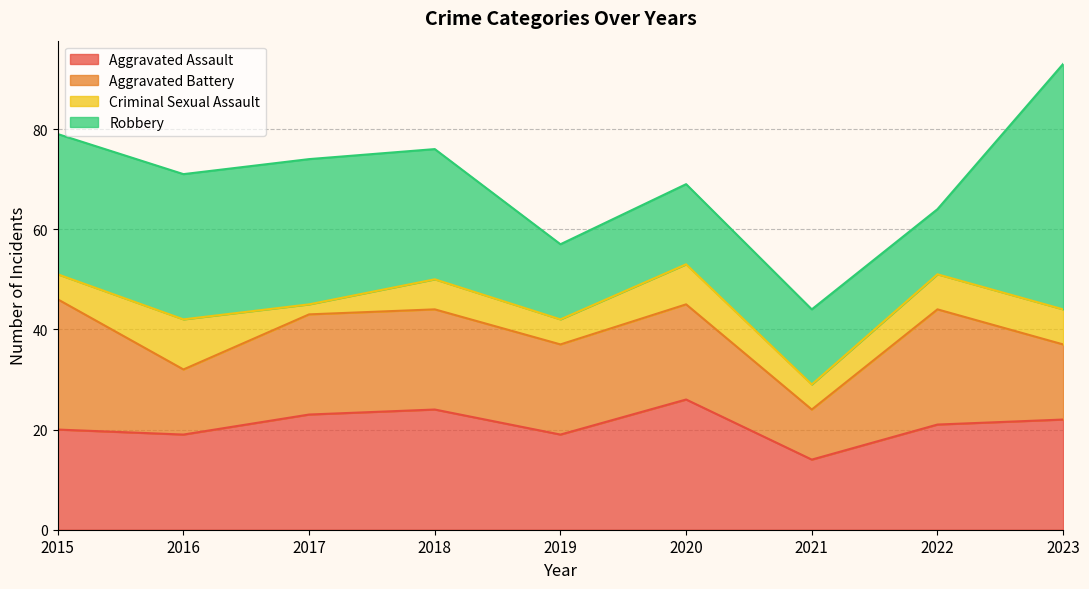

True or false: Criminal Sexual Assault has more than 0 points higher than both neighbors.

True